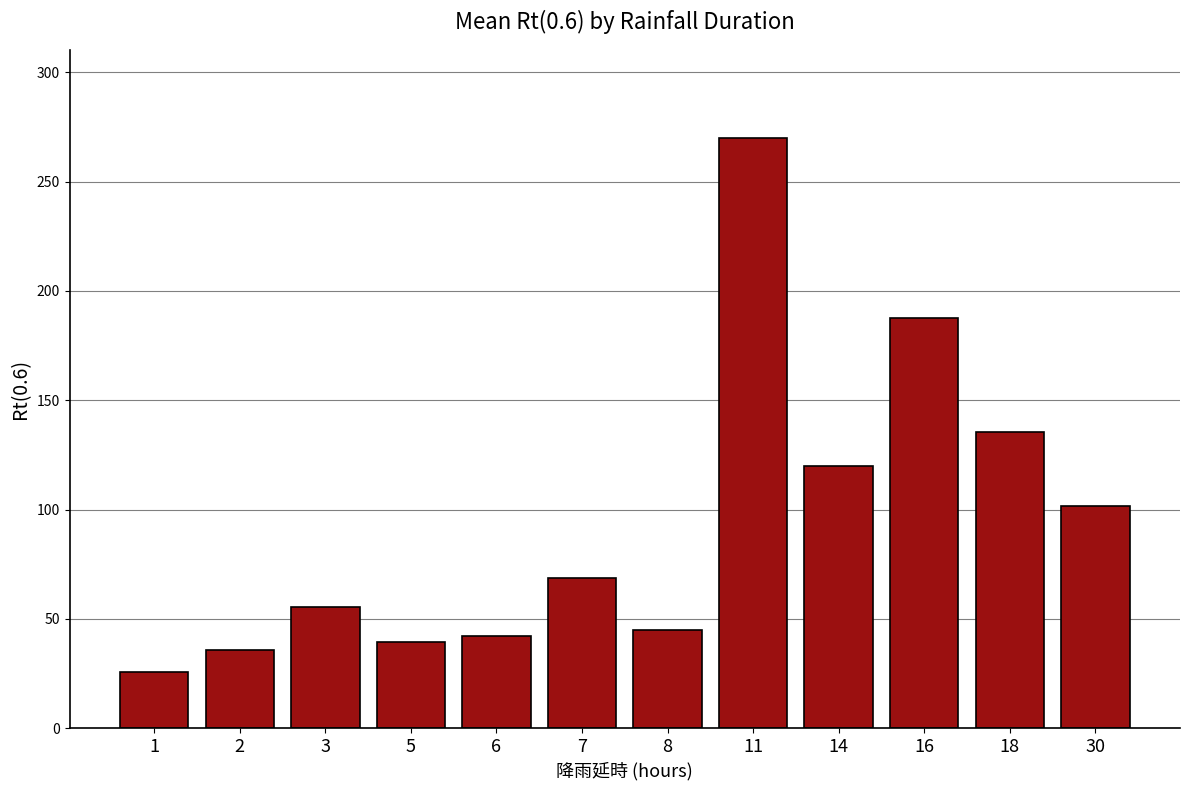

Between 11 and 14, which is larger?

11